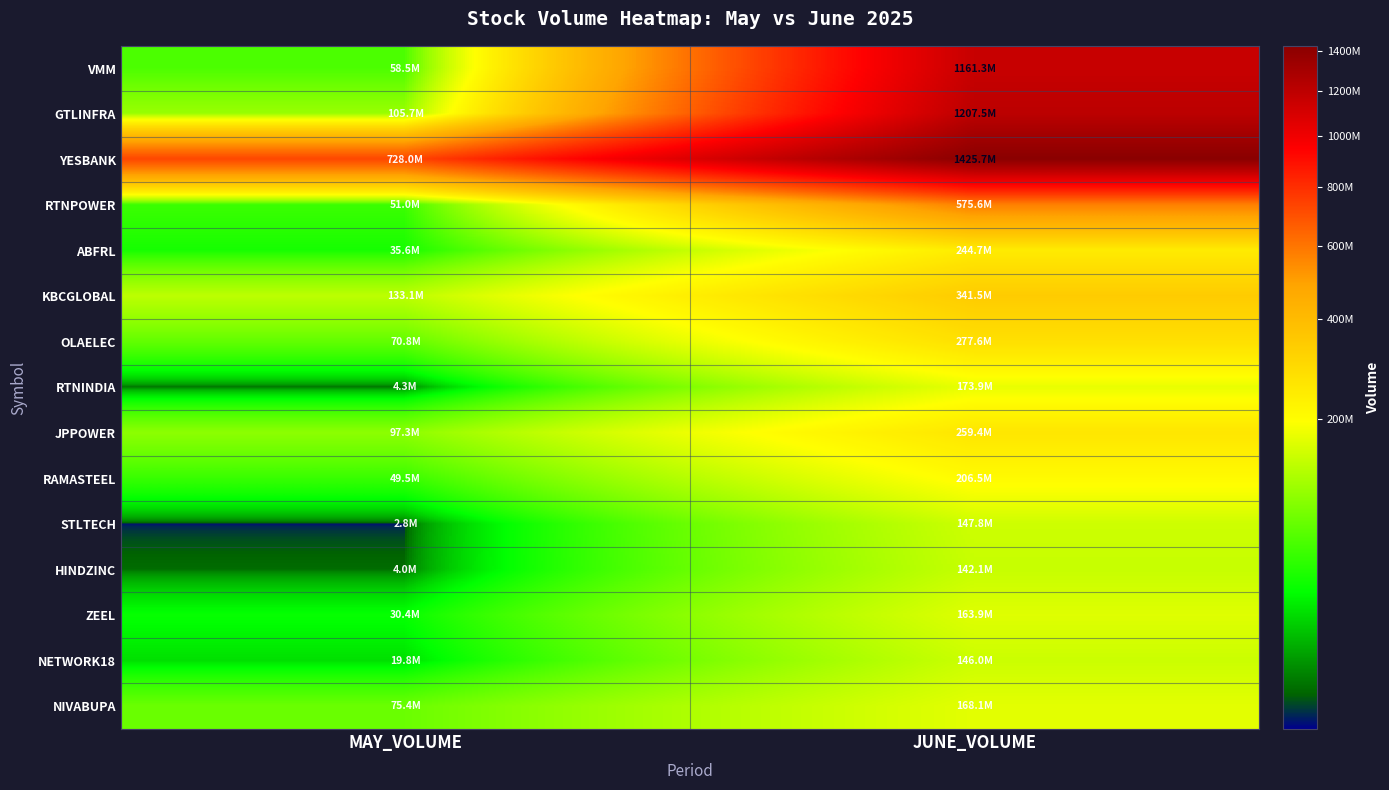

Which series has the largest total across all categories?

YESBANK